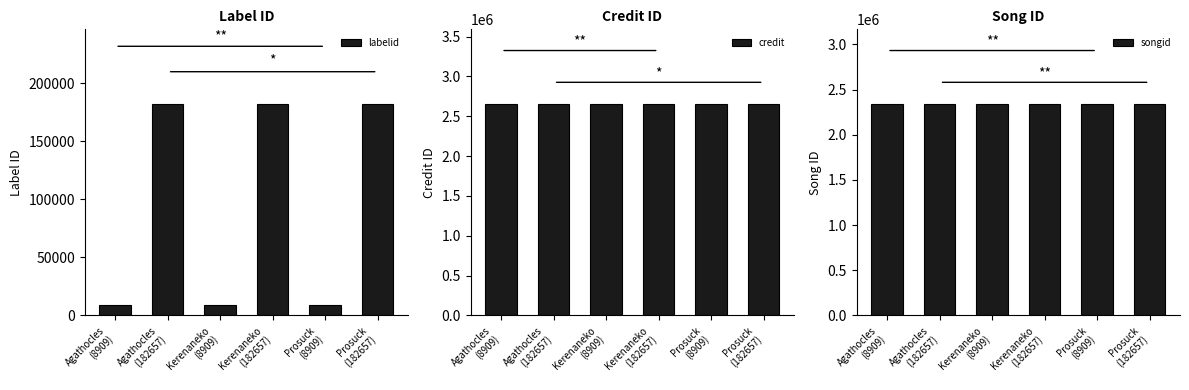

Between Kerenaneko
(182657) and Prosuck
(182657), which series saw the biggest shift?

labelid